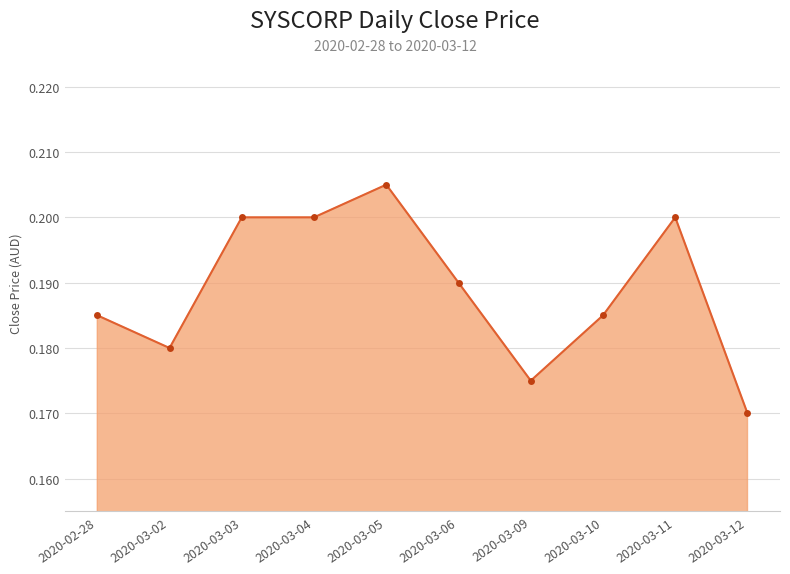

Which category has the lowest value across all series?

2020-03-12